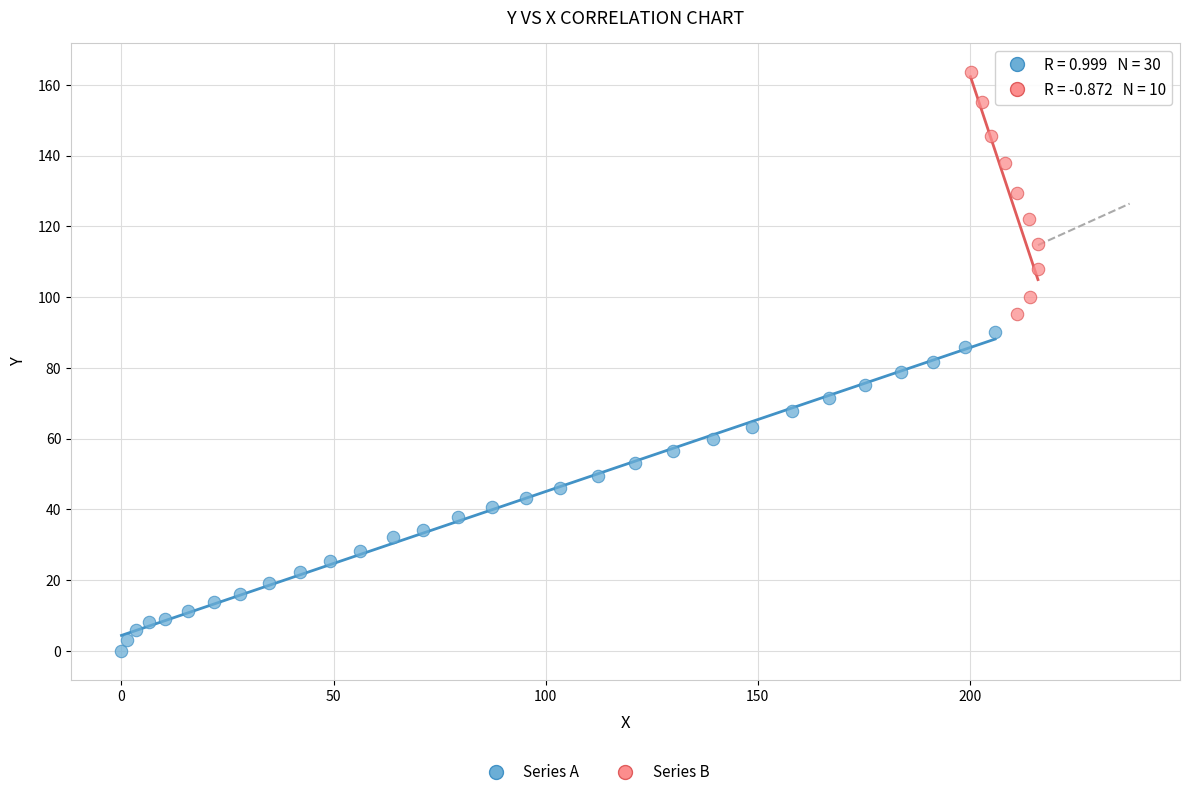

Which series has the largest Y range (max minus min)?

Series A